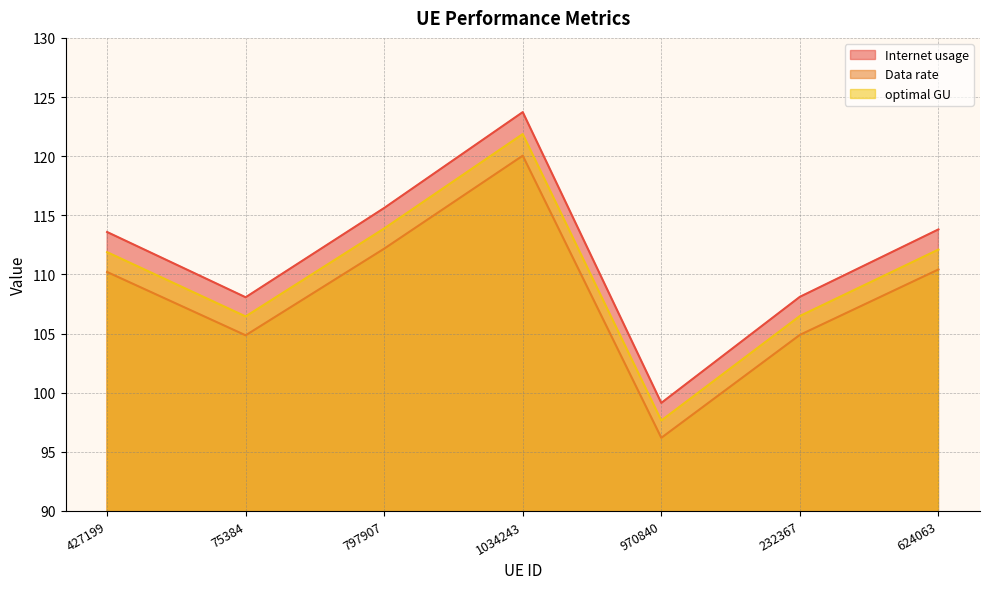

What are all the series names shown in the legend?

Internet usage, Data rate, optimal GU